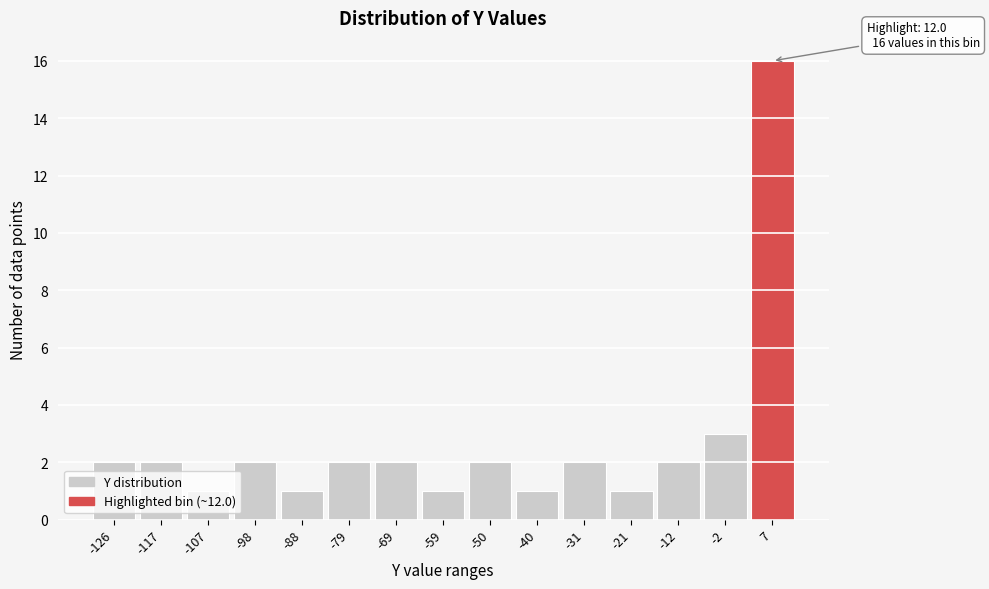

Over which range of the x-axis is the bar tallest?

2 to 12